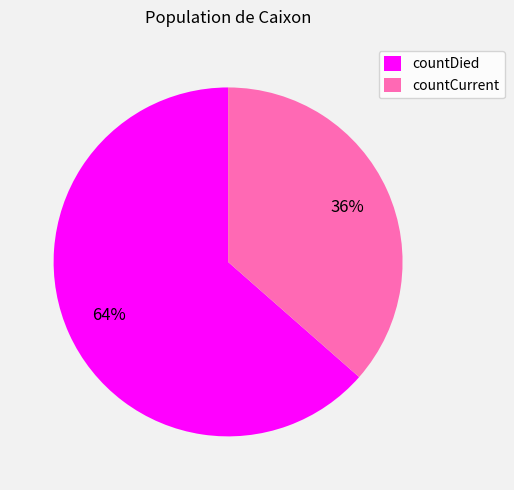

Between countCurrent and countDied, which is larger?

countDied